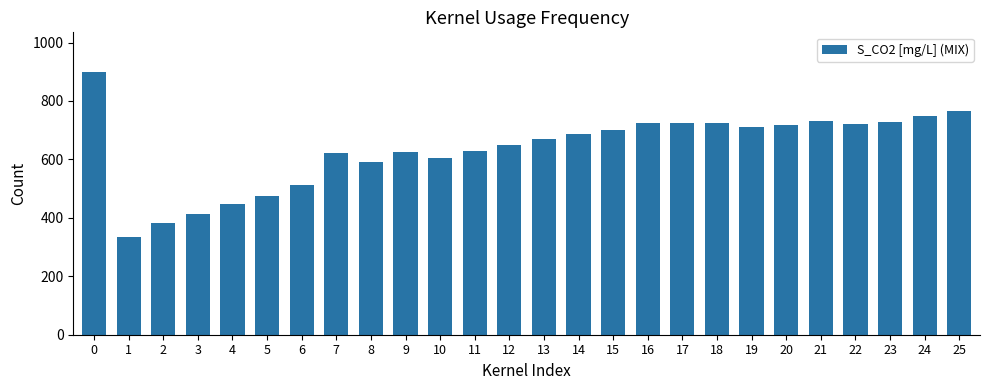

What is the smallest value displayed?

335.3